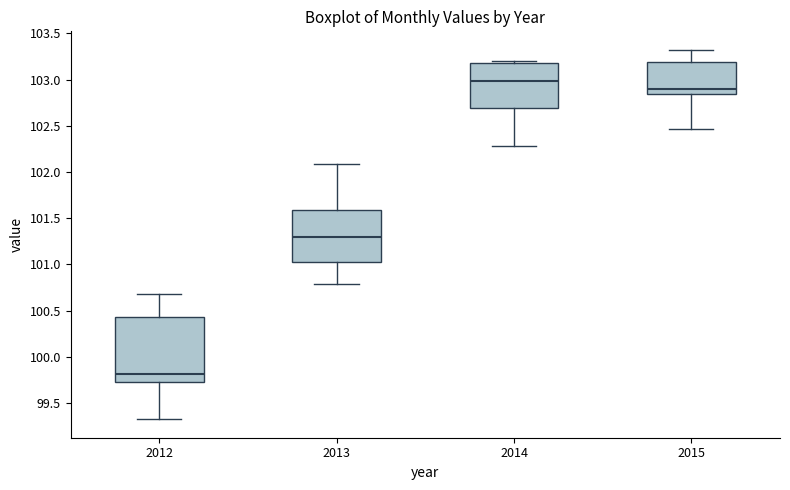

Which box has the highest median line?

2014